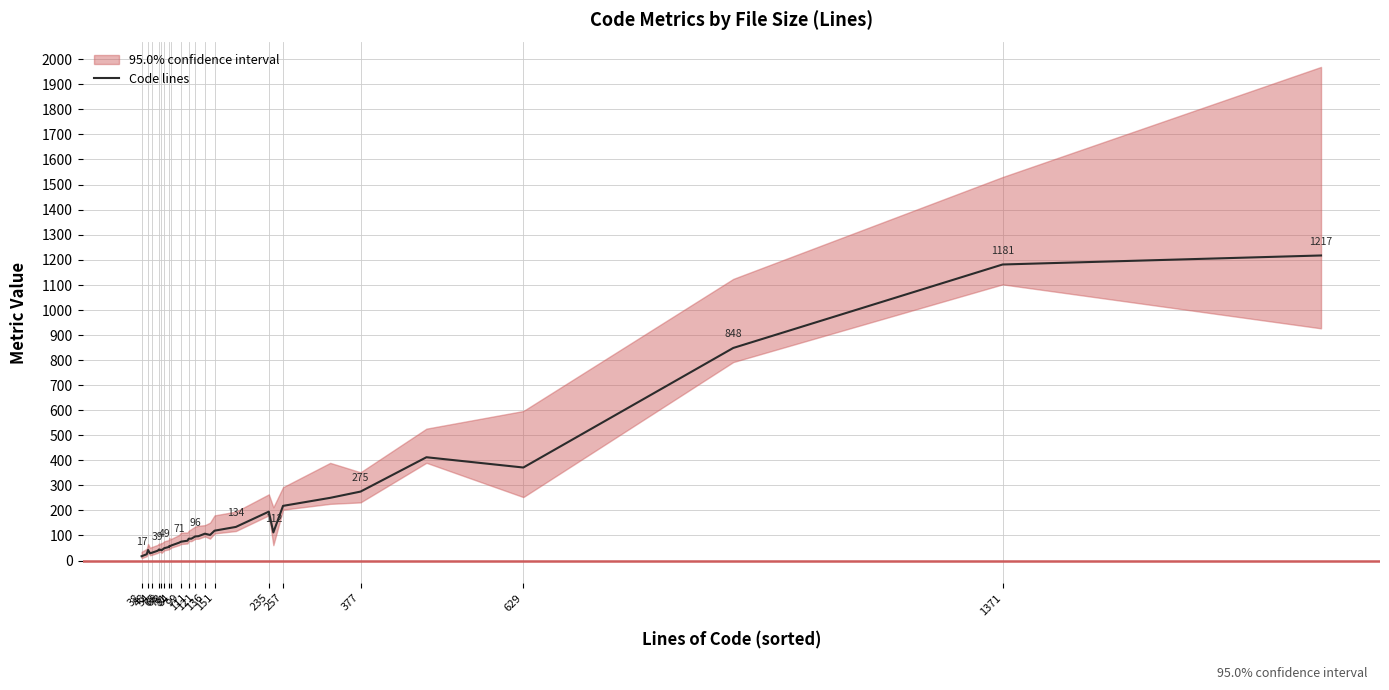

What is the value of the 27th point from the left?

195